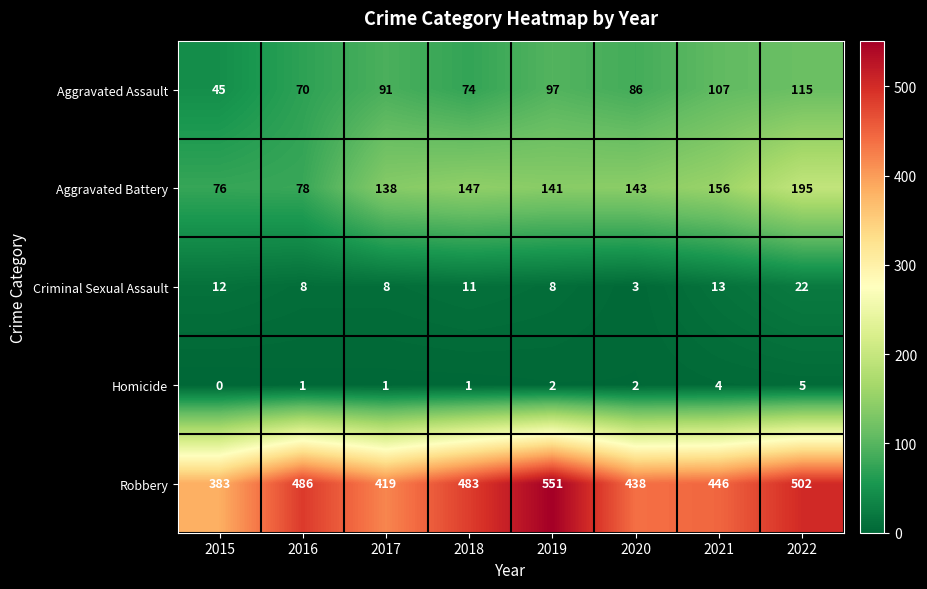

Count the number of data series in this chart.

5